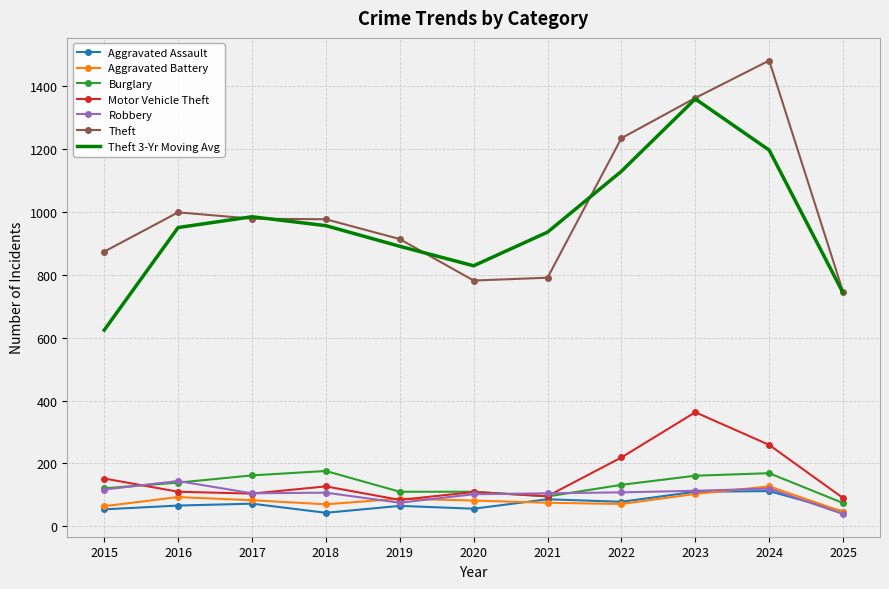

At which category is the sum across all series the highest?

2023